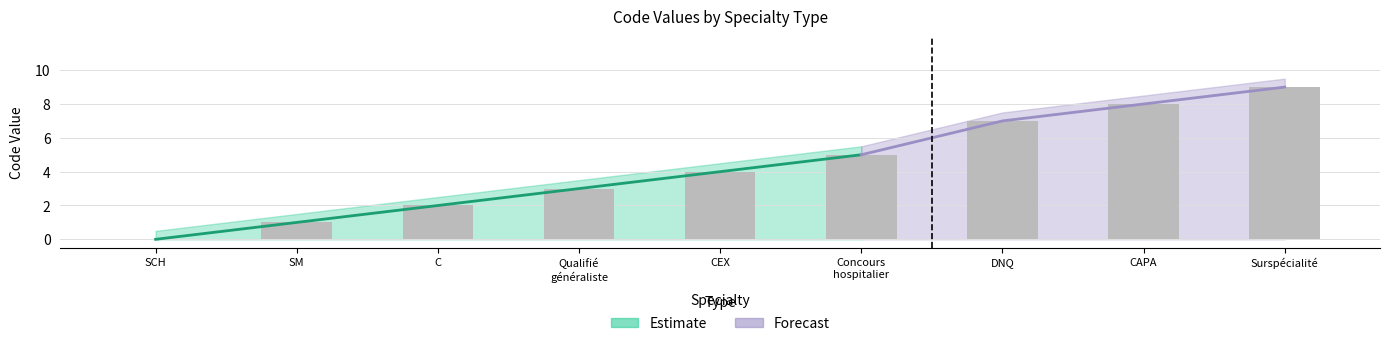

The value at Surspécialité is 9. True or false?

True